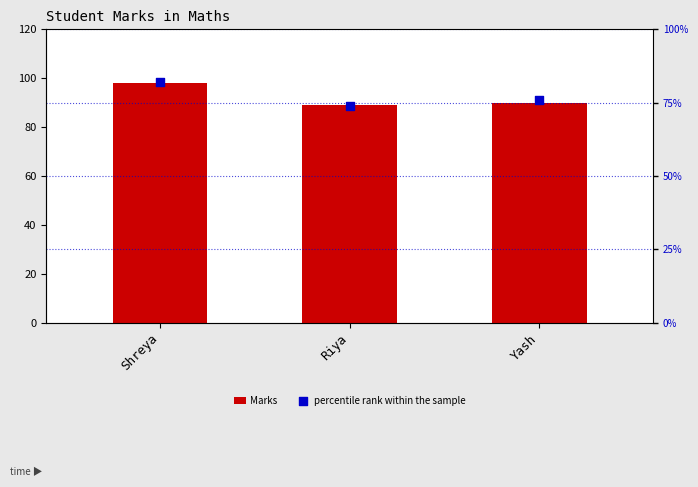

At which category is the sum across all series the highest?

Shreya